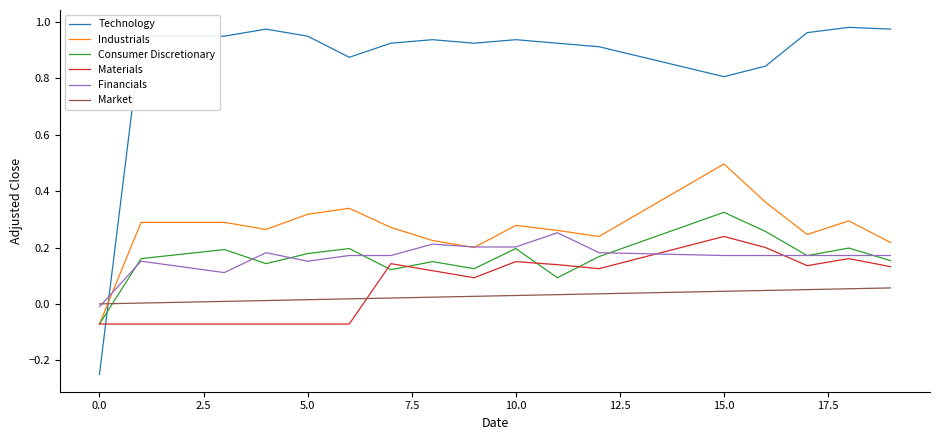

Which series has the largest total across all categories?

Technology